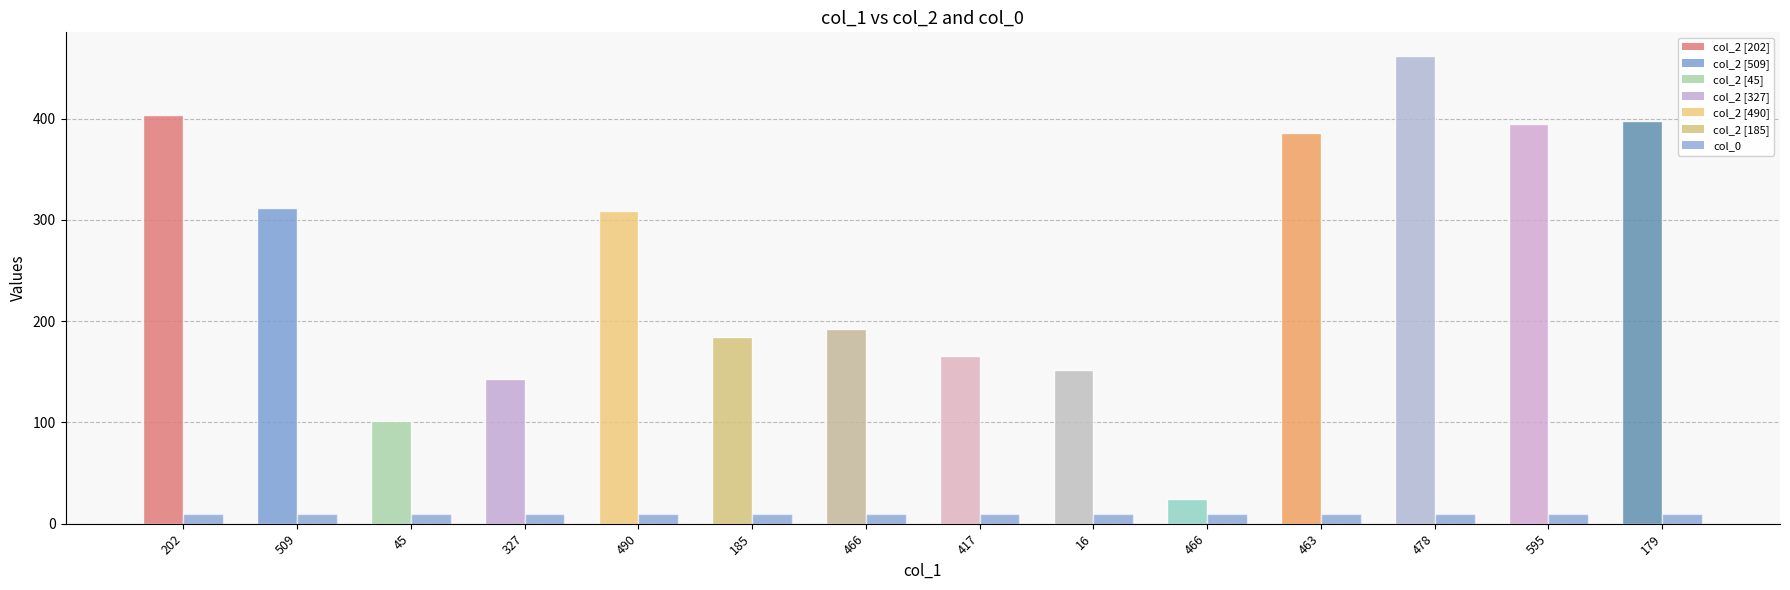

What is the label of the 3rd bar from the right?

478